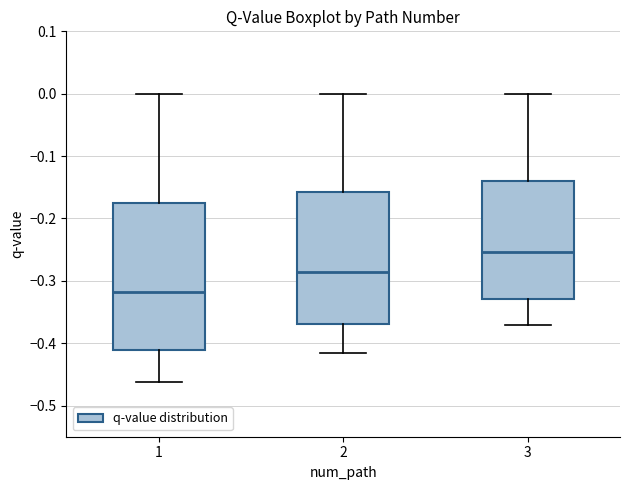

Comparing the boxes themselves (not the whiskers), which one is the tallest?

1